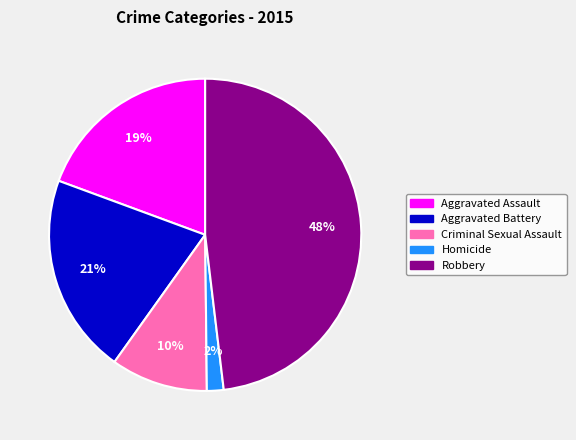

To the nearest percent, what percentage of the pie is Robbery?

48%